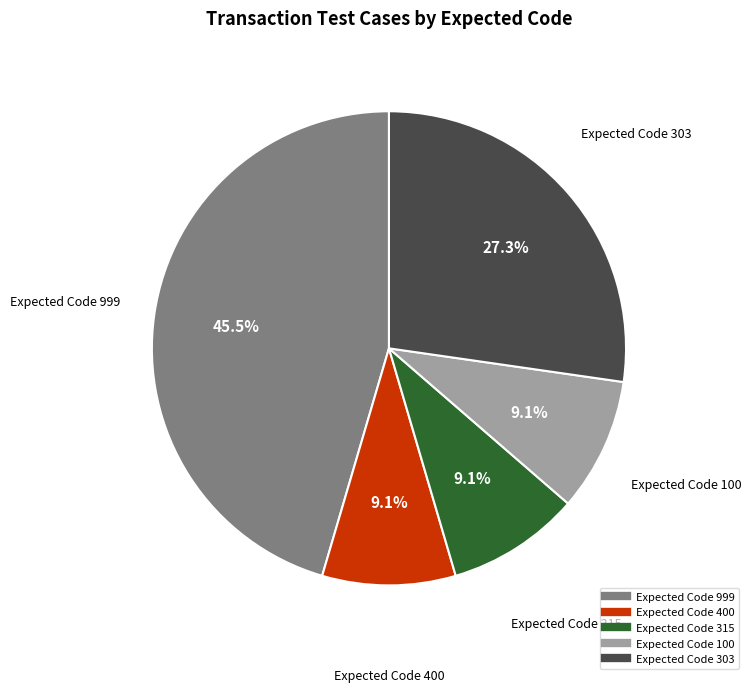

How many slices are in this pie chart?

5